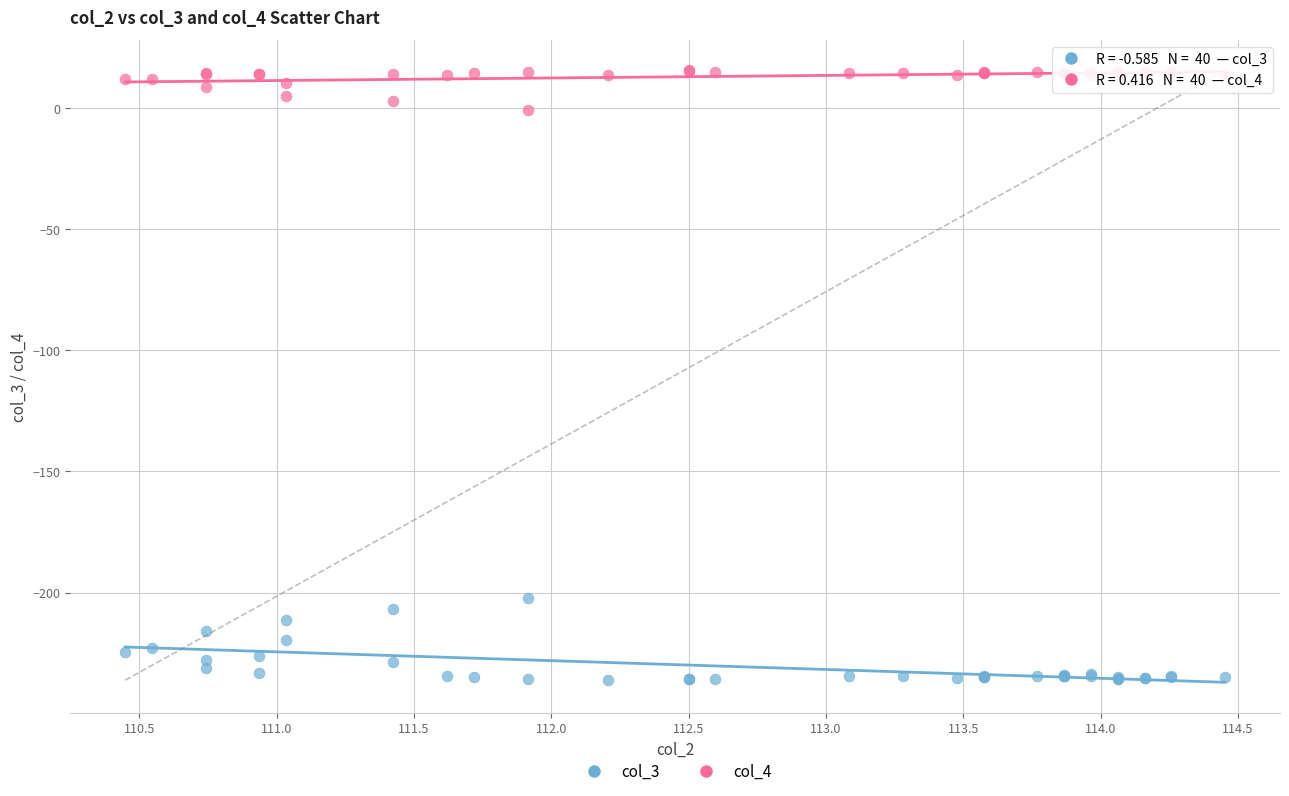

Across all series, what Y value is closest to -110?

-202.3